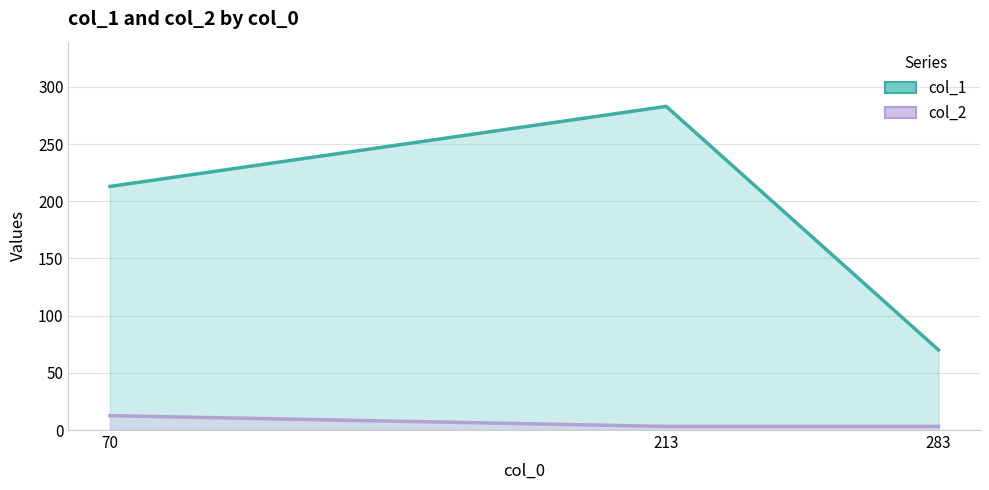

List the series in order of their overall mean, lowest first.

col_2, col_1